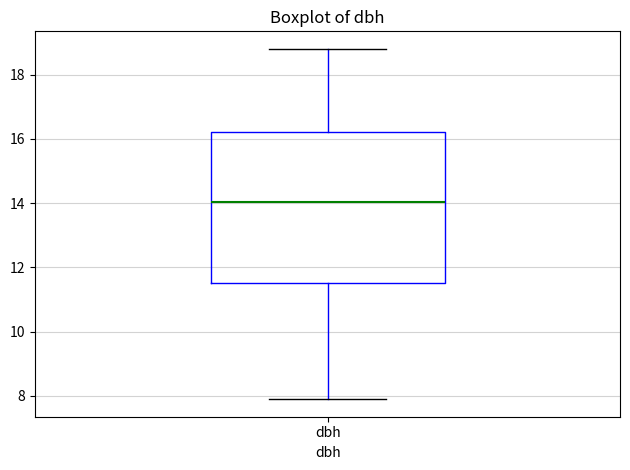

Transcribe this box plot: give where the median line is, the range the box spans, and where the two whiskers end, as read against the y-axis. The values are not printed on the chart, so give them approximately, as read against the axis.

median 14.0, box 11.6 to 16.2, whiskers 8.0 to 18.8